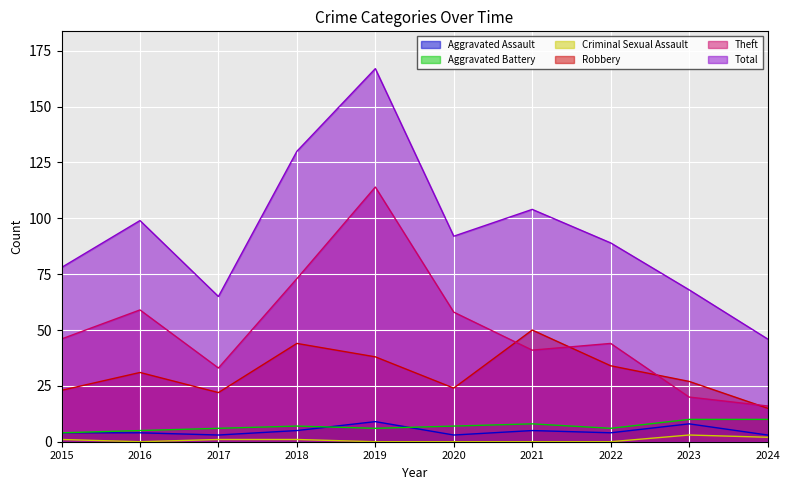

Which category has the lowest value in the Criminal Sexual Assault series?

2016